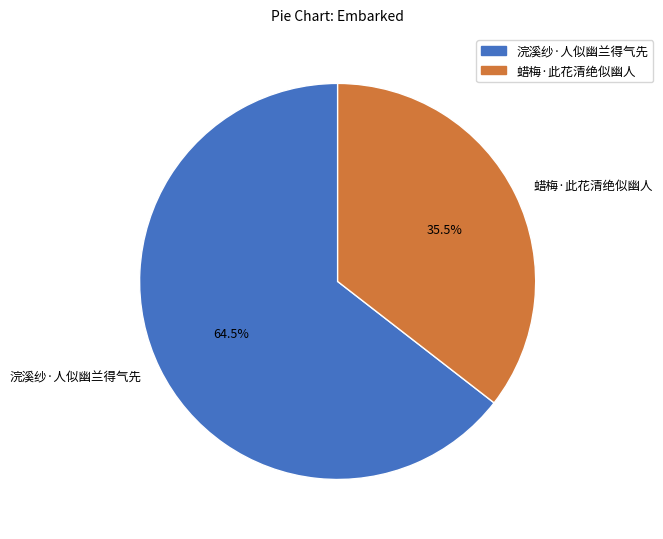

To the nearest percent, what is the average slice percentage?

50%